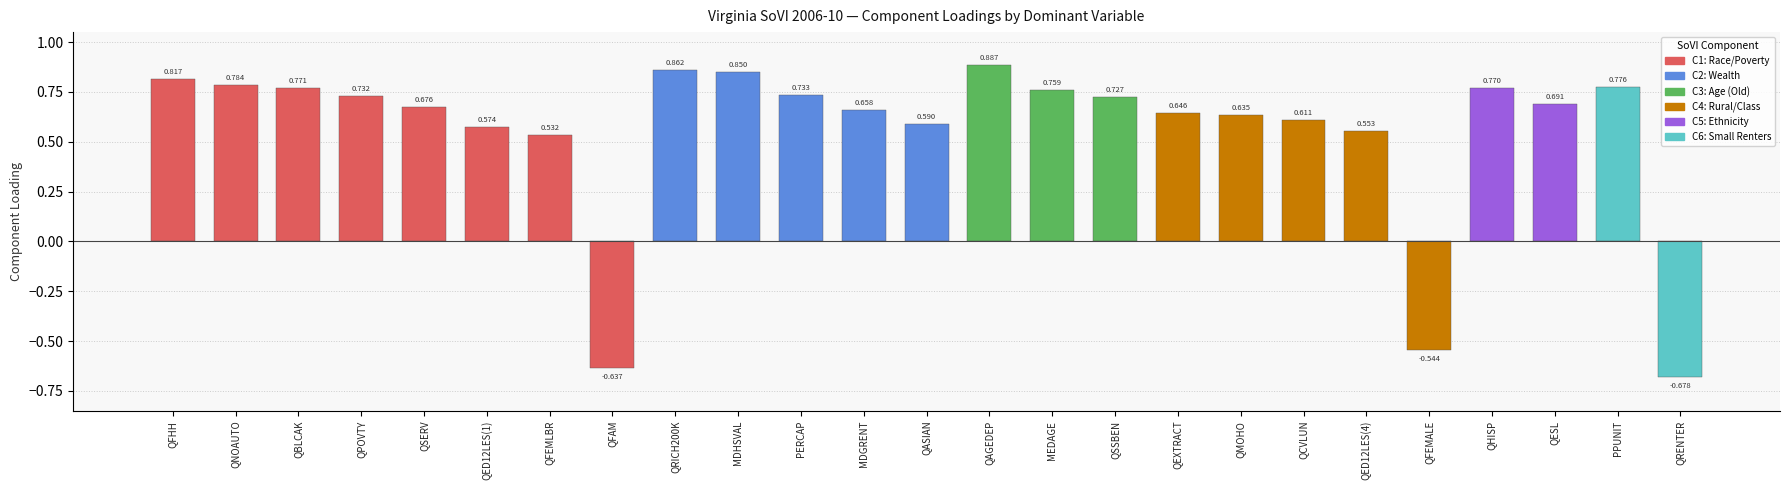

List the labels in order of value, smallest first.

QRENTER, QFAM, QFEMALE, QFEMLBR, QED12LES(4), QED12LES(1), QASIAN, QCVLUN, QMOHO, QEXTRACT, MDGRENT, QSERV, QESL, QSSBEN, QPOVTY, PERCAP, MEDAGE, QHISP, QBLCAK, PPUNIT, QNOAUTO, QFHH, MDHSVAL, QRICH200K, QAGEDEP